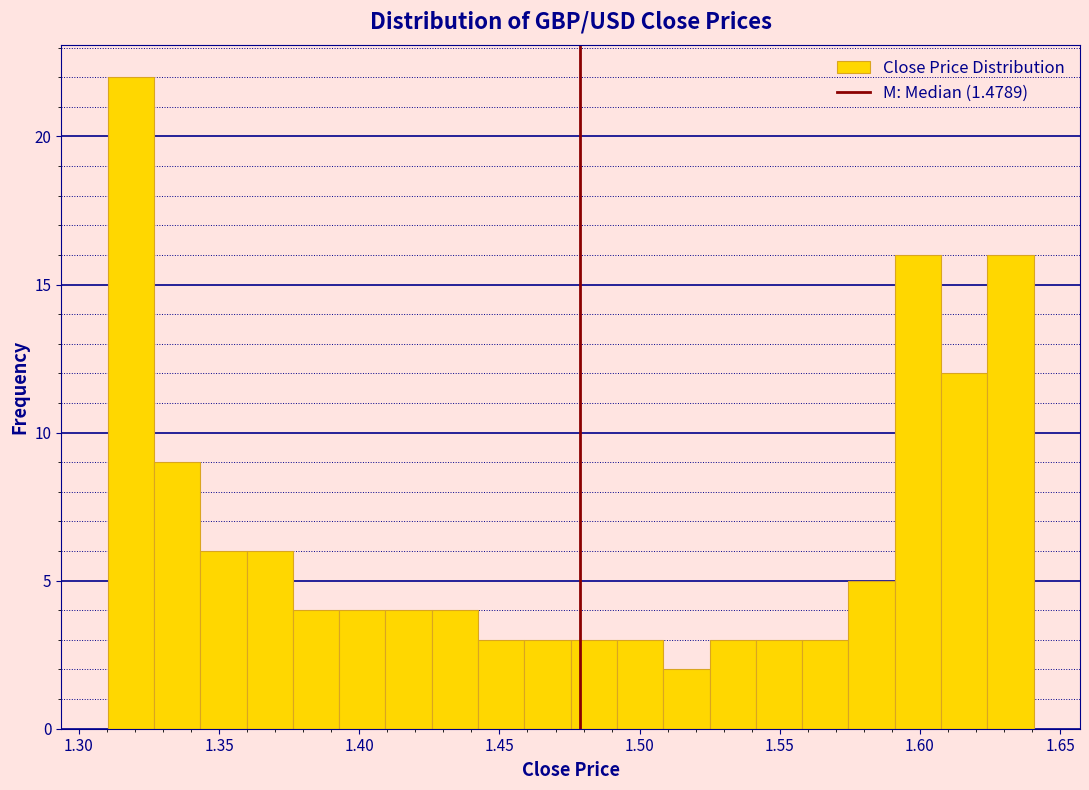

Read against the x-axis, roughly where is the centre of the tallest bar?

1.320